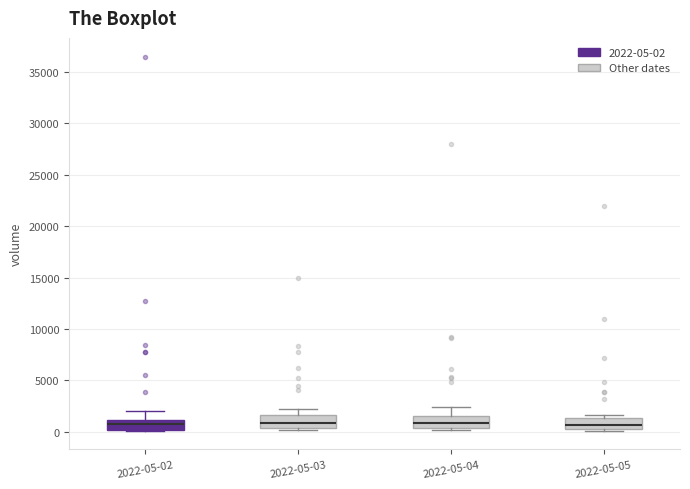

Where is the lower edge of the box for 2022-05-05 on the y-axis? The values are not printed on the chart, so give them approximately, as read against the axis.

500